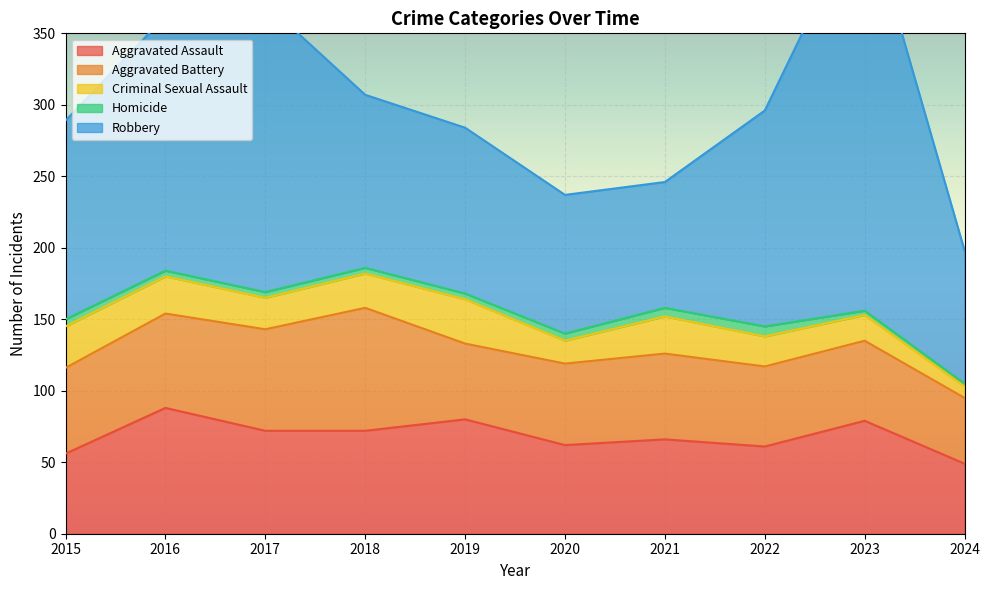

At which label is Aggravated Assault closest to 68?

2021